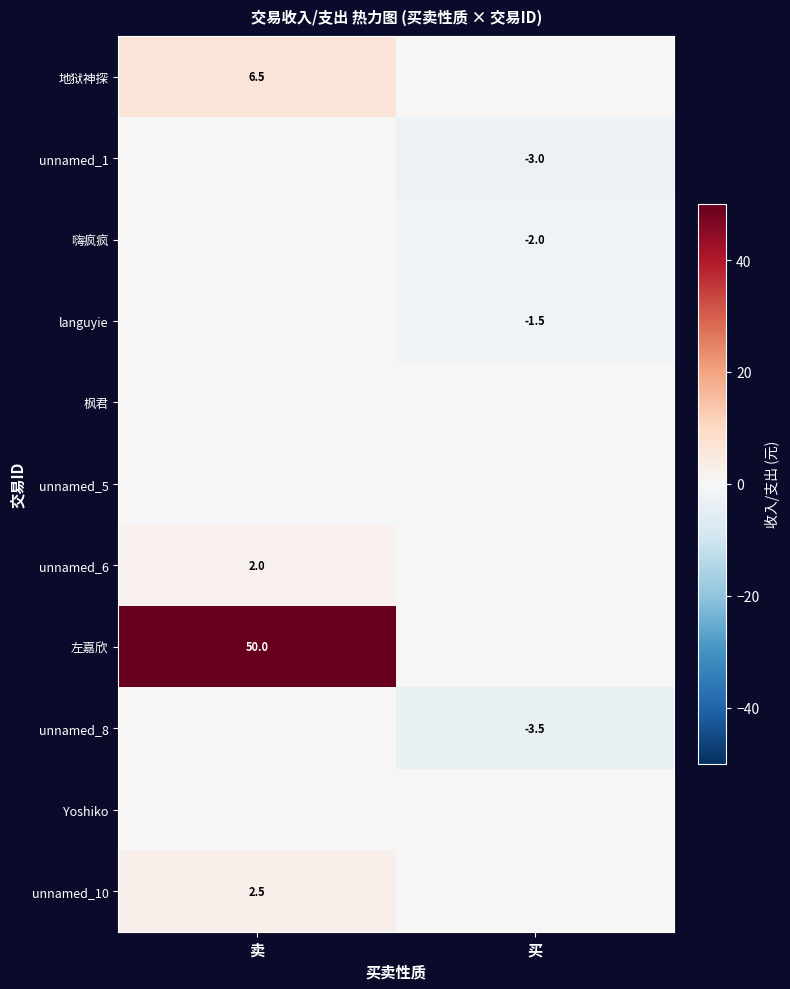

Is it true that unnamed_6 equals 1.1 at 卖?

False